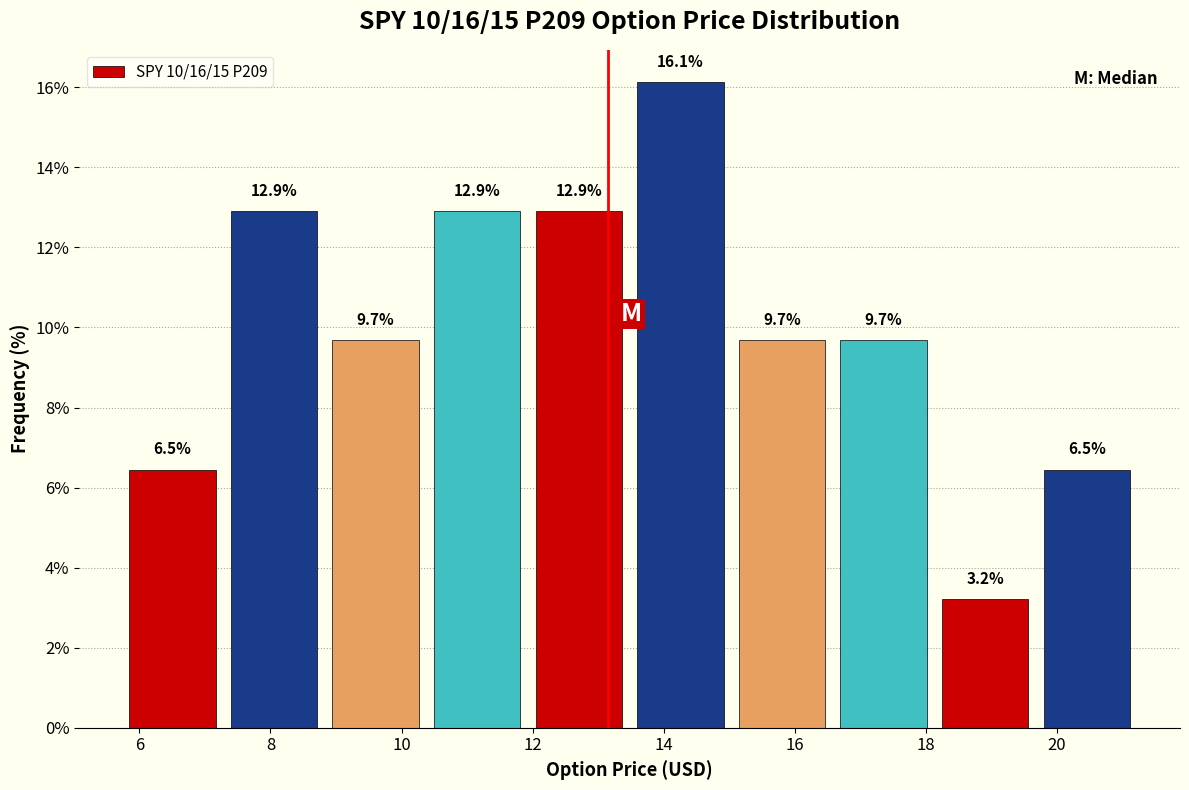

How tall is the bar that spans 10.4 to 12.0 on the x-axis? The bar edges are not printed on the chart, so give them approximately, as read against the axis.

12.9